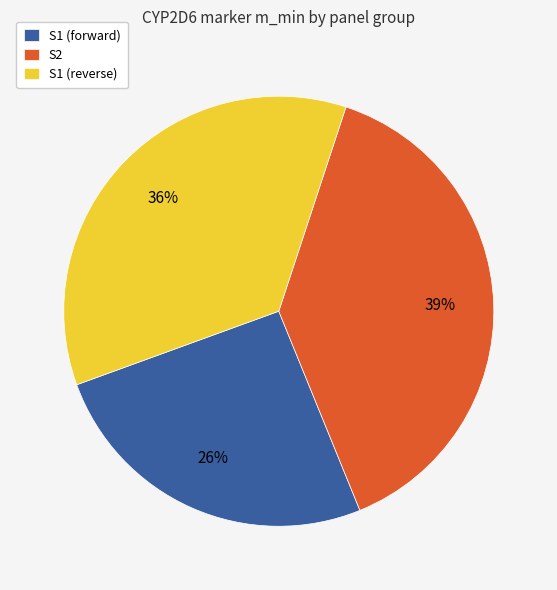

Which has a higher value, S1 (forward) or S1 (reverse)?

S1 (reverse)